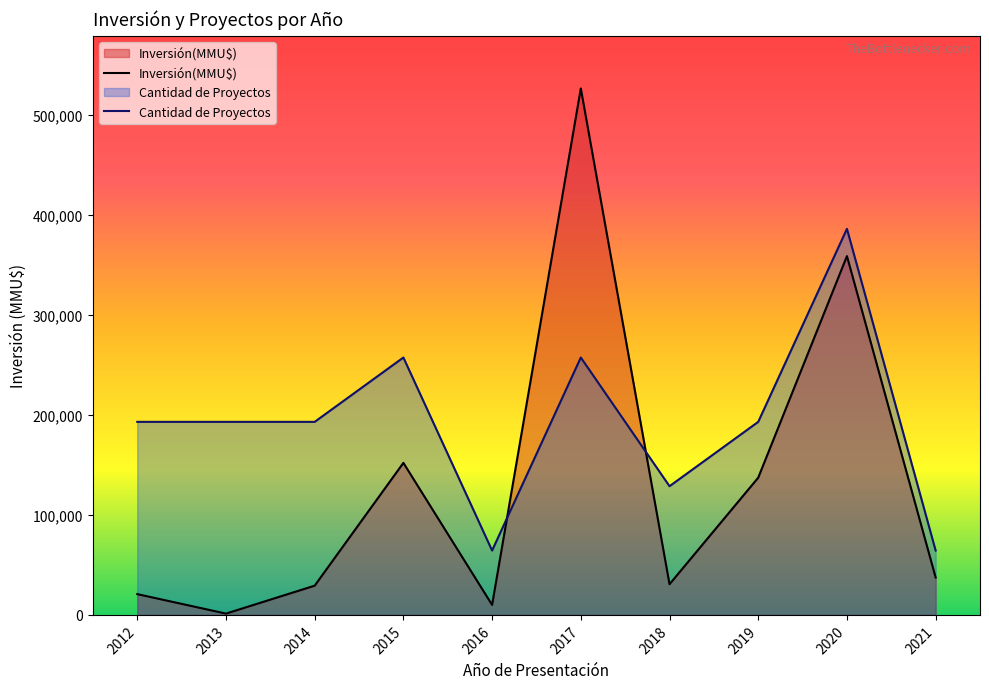

The value of Inversión(MMU$) at 2021 is 37413.0. True or false?

True